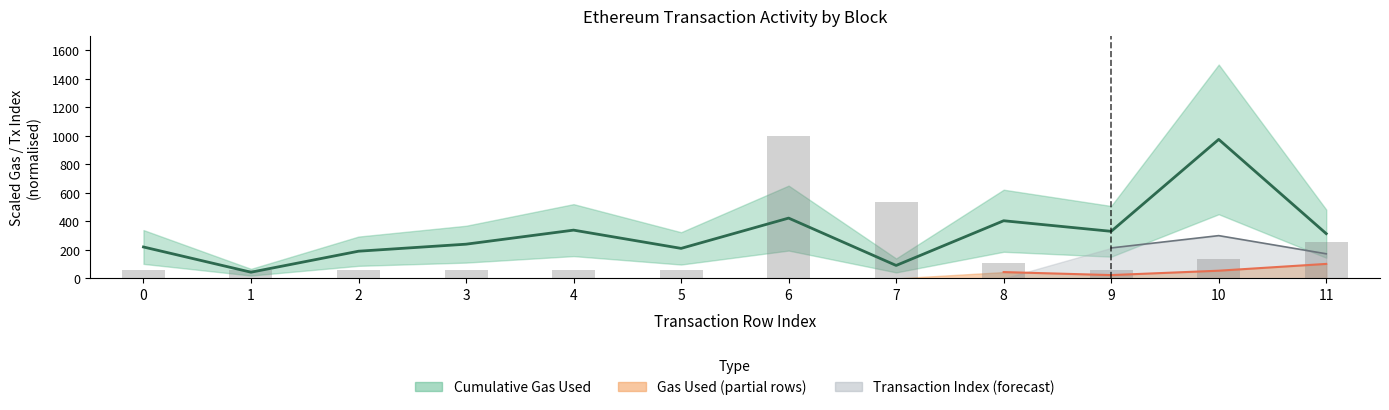

What is the difference between the Gas Used (bars) values at 2 and 11?

196.2